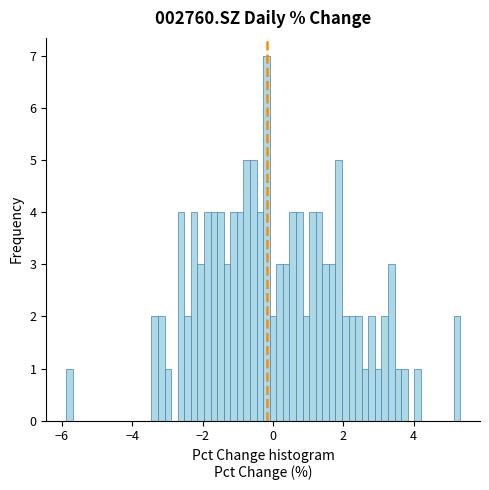

Read against the x-axis, roughly where is the centre of the tallest bar?

-0.2